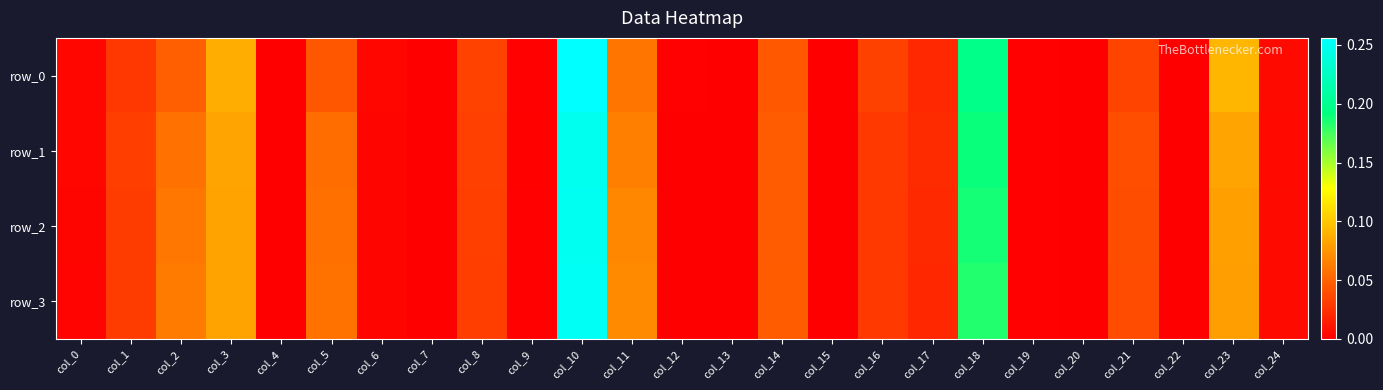

At how many categories does at least one series exceed 0?

24